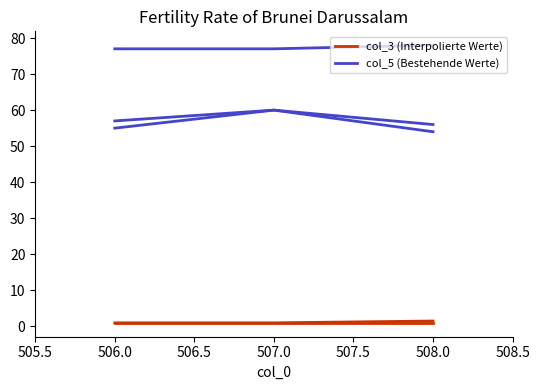

How many lines are shown in the chart?

5